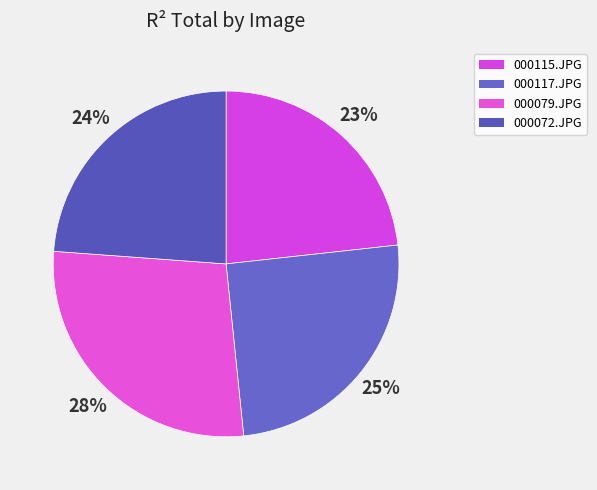

What is the smallest slice in the pie chart?

000115.JPG